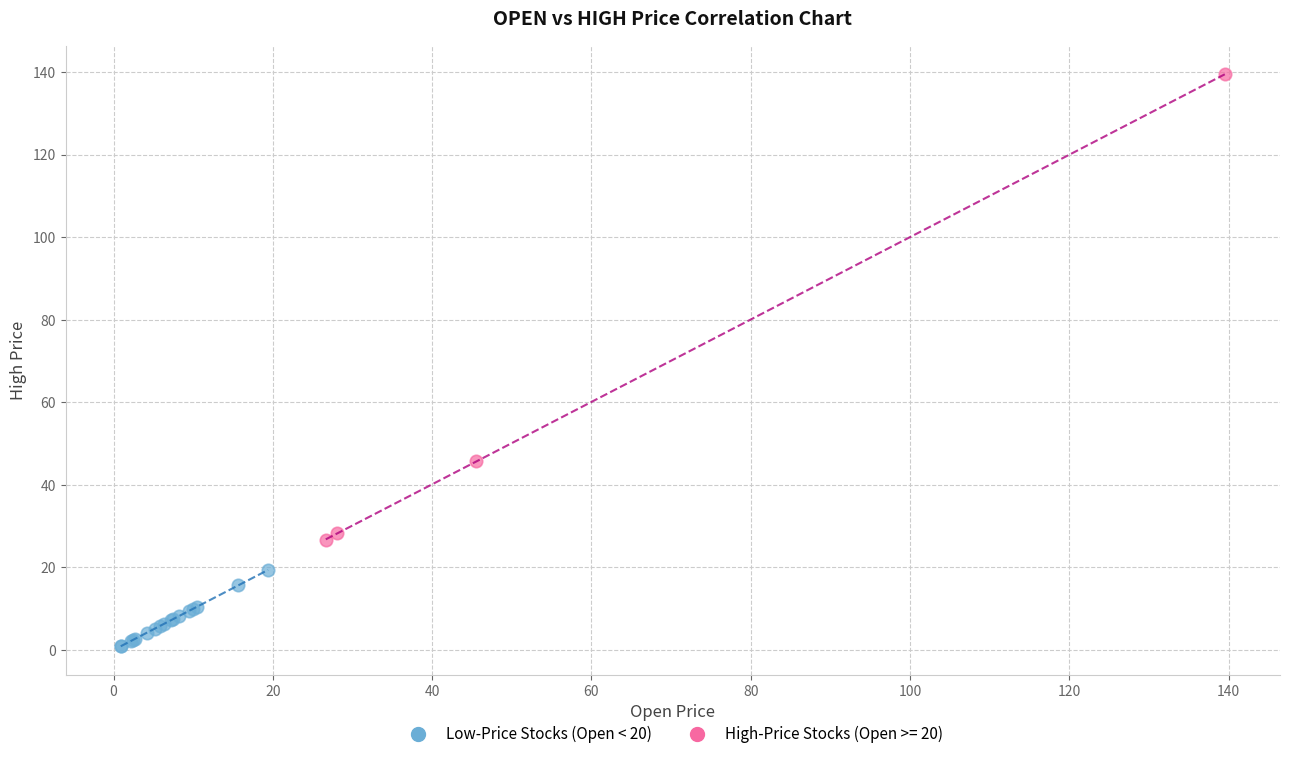

Which series contains the highest Y value?

High-Price Stocks (Open >= 20)